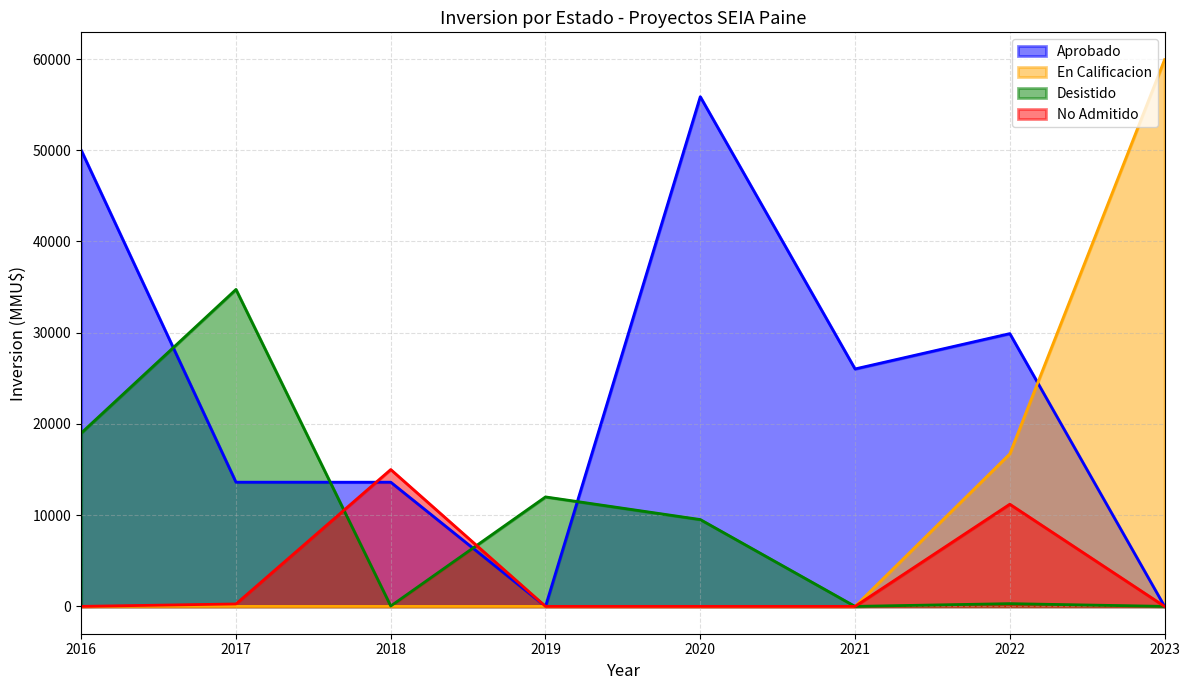

Is the value of No Admitido at 23 greater than the value of En Calificacion at 35?

No